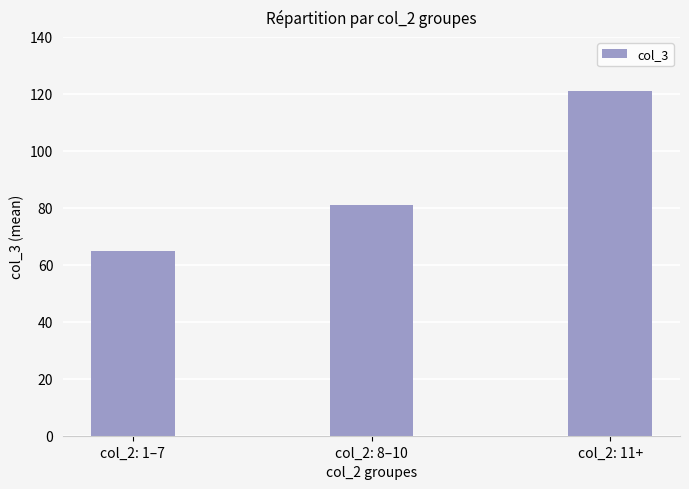

What value does the data have at col_2: 11+?

121.0